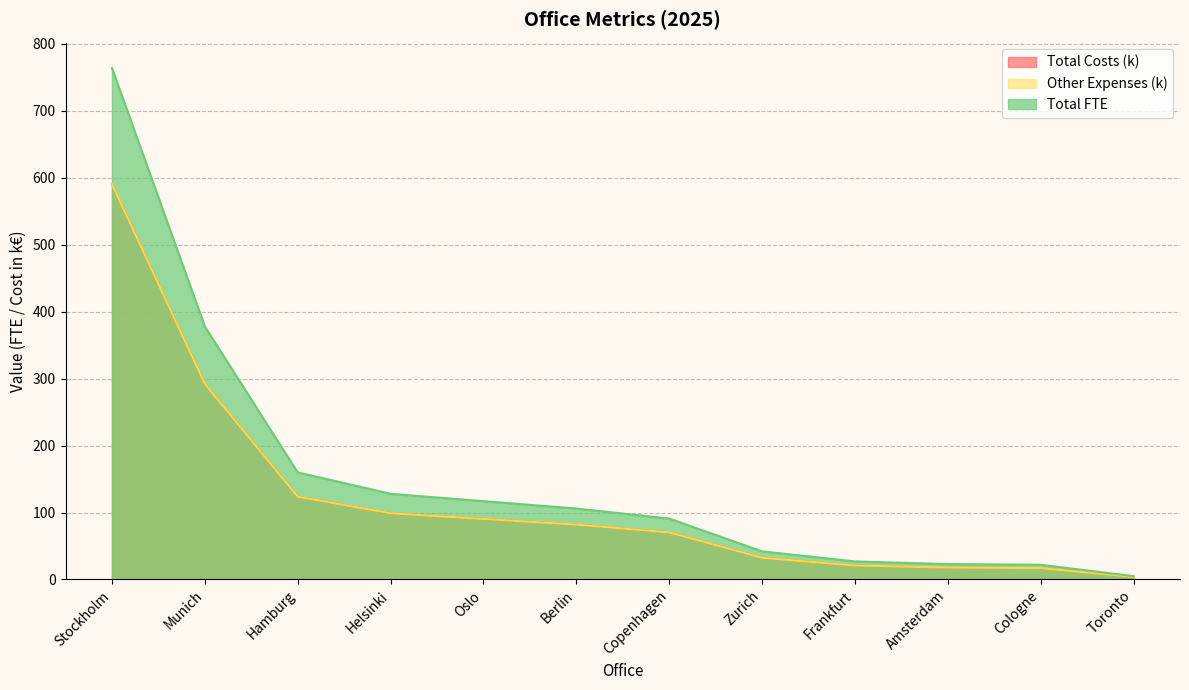

What are all the series names shown in the legend?

Total FTE, Total Costs, Other Expenses